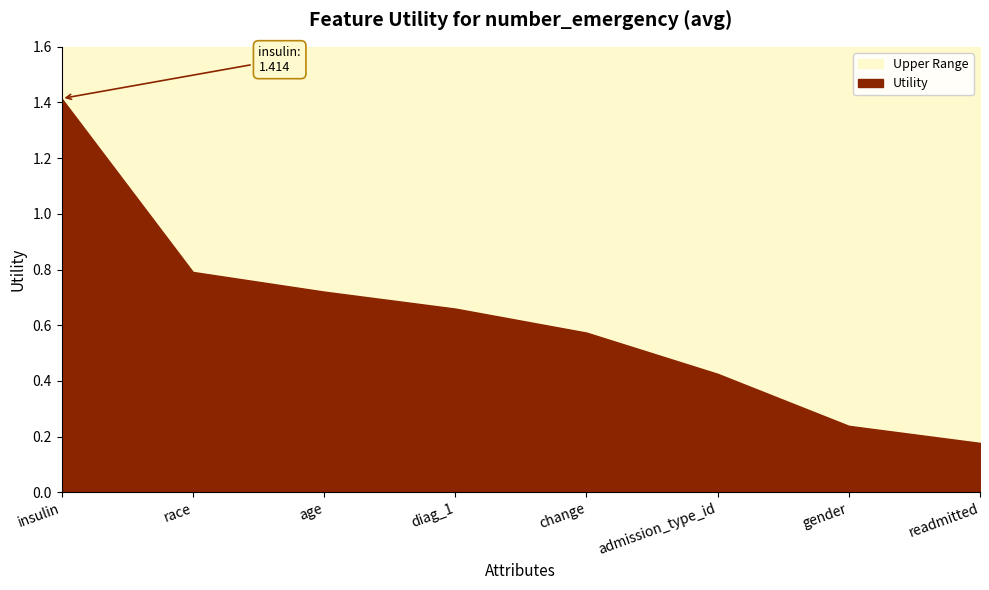

What is the change in value from diag_1 to gender?

-0.4